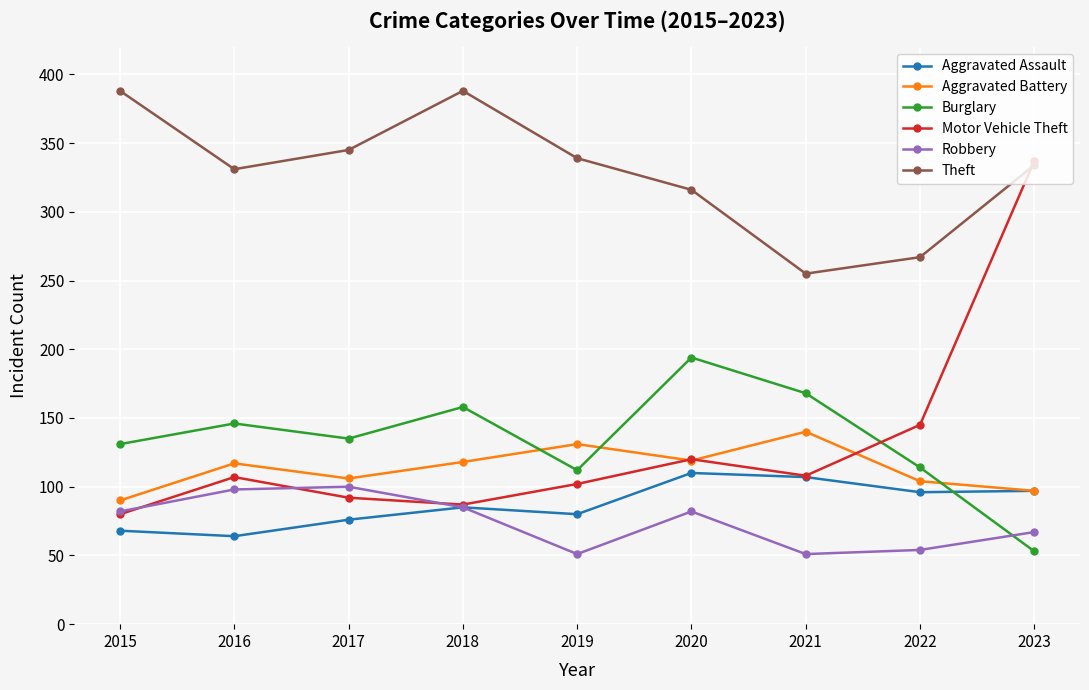

The Theft series shows 331 at 2016. True or false?

True